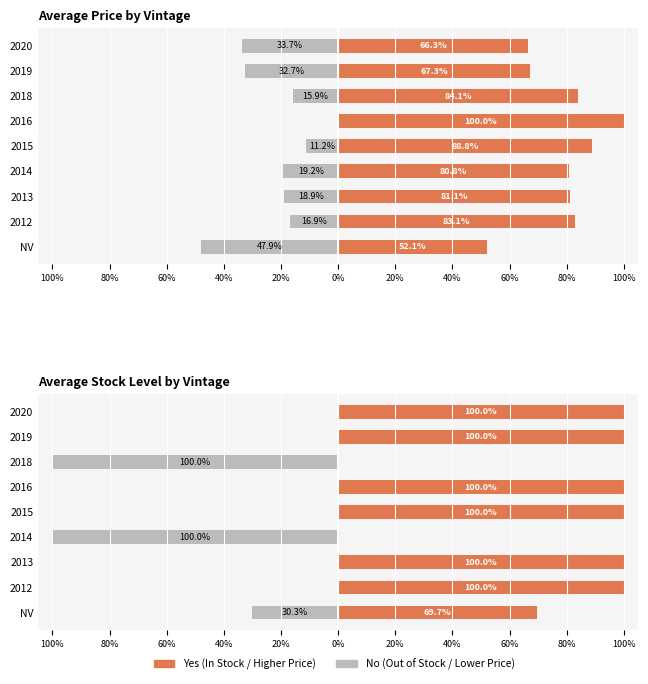

How many groups of bars are there?

9